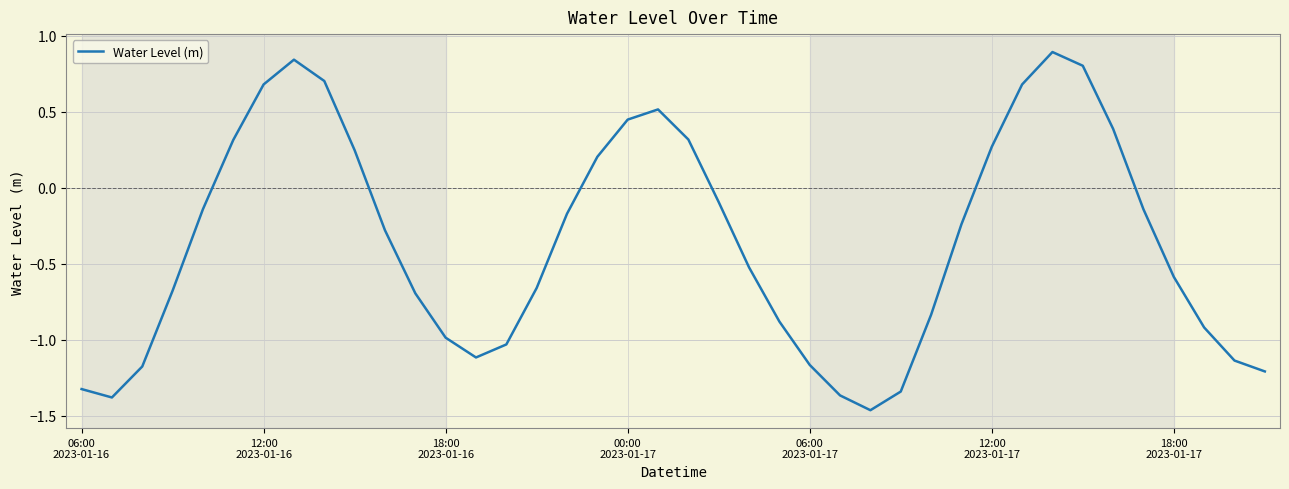

How many lines are shown in the chart?

1